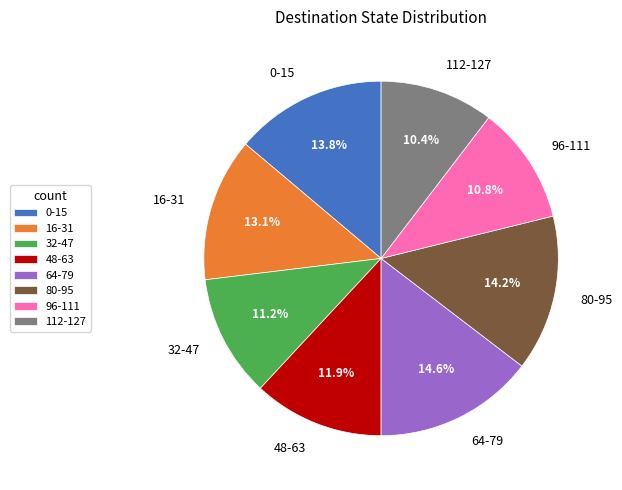

How many slices are in this pie chart?

8